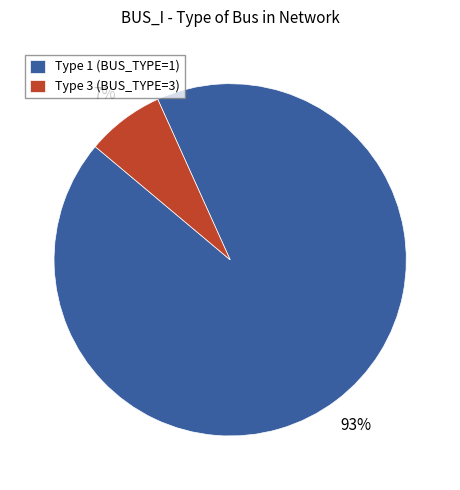

Is it true that Type 1 (BUS_TYPE=1) is 99% of the pie?

False